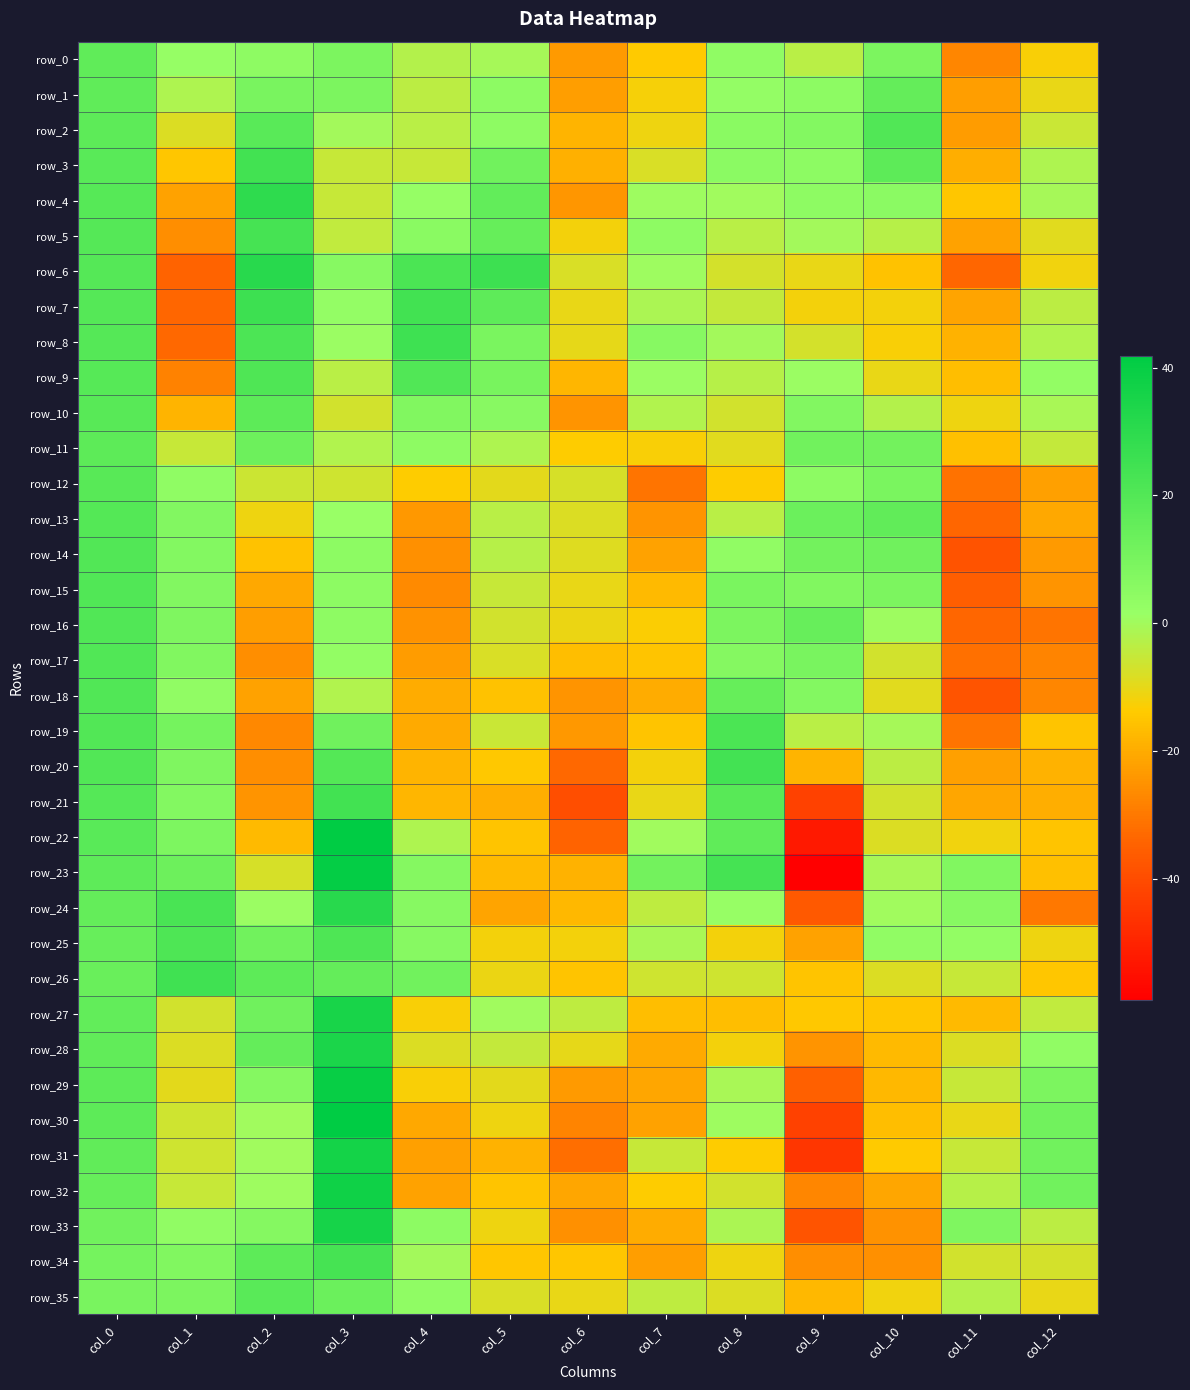

What is the sum of the row_19 values at col_1 and col_6?

-12.7